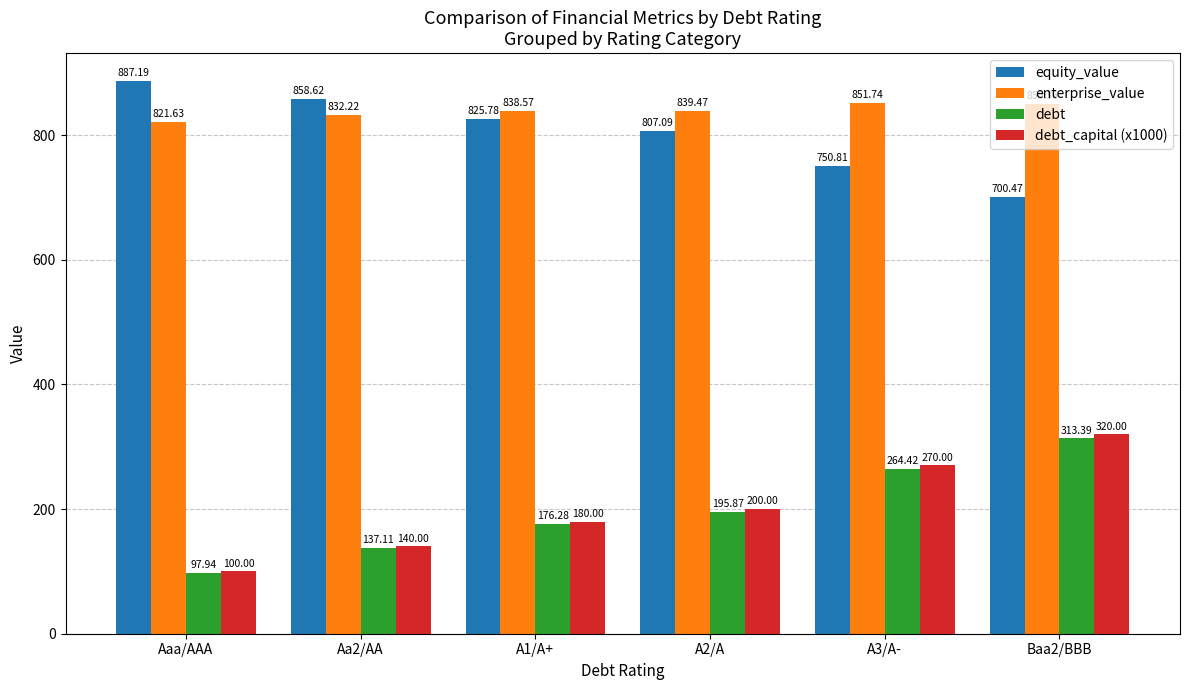

What is the average value of the enterprise_value series?

839.0